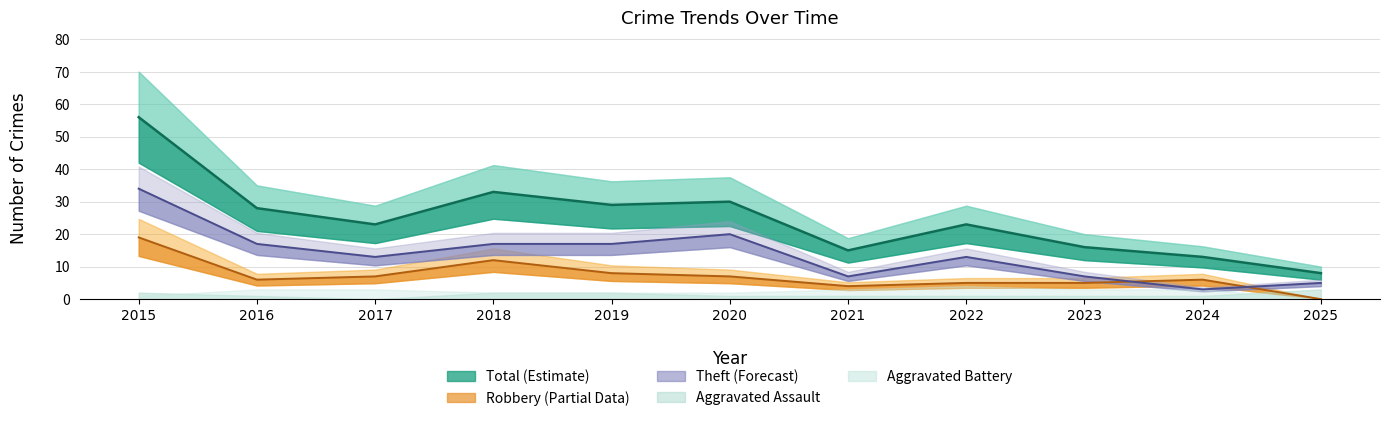

True or false: Robbery has a value of 8 at 2019.

True